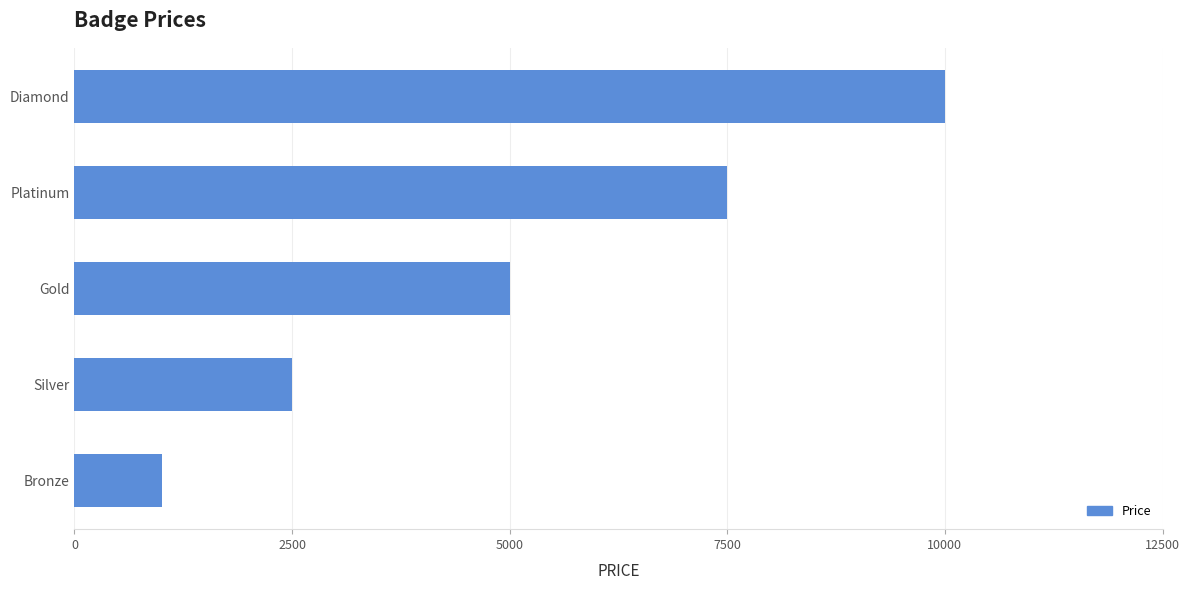

Rank the categories by value from highest to lowest.

Diamond, Platinum, Gold, Silver, Bronze